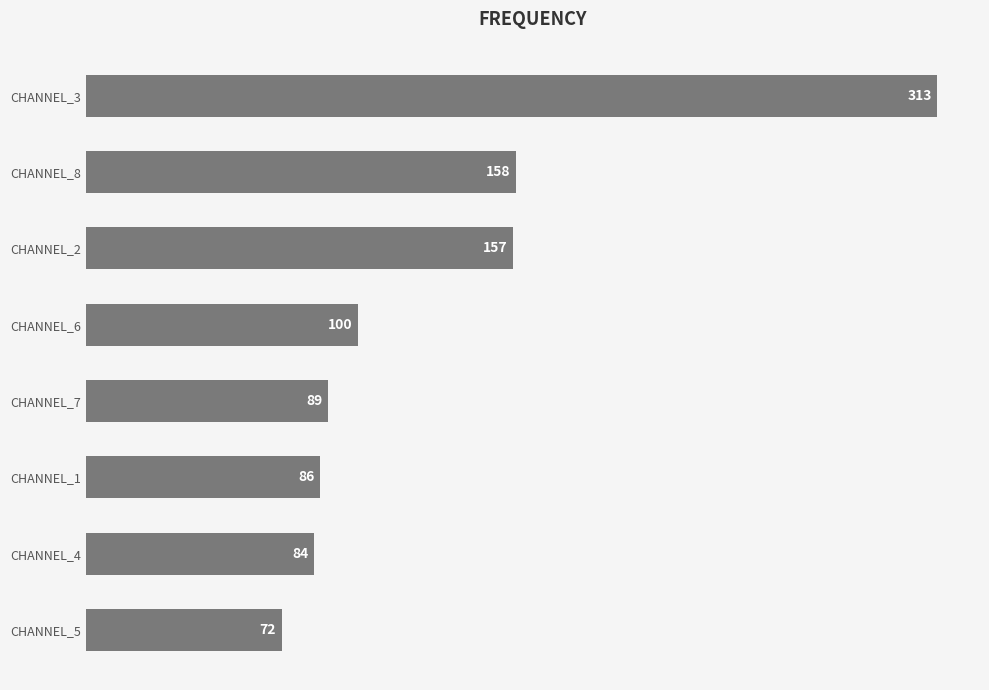

Approximately how many times larger is the value at CHANNEL_8 compared to CHANNEL_7?

1.8